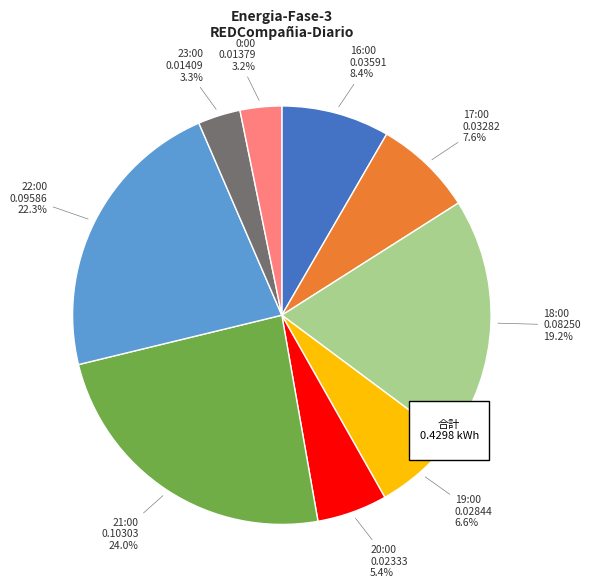

What is the total percentage of 16:00 and 0:00?

11.6%